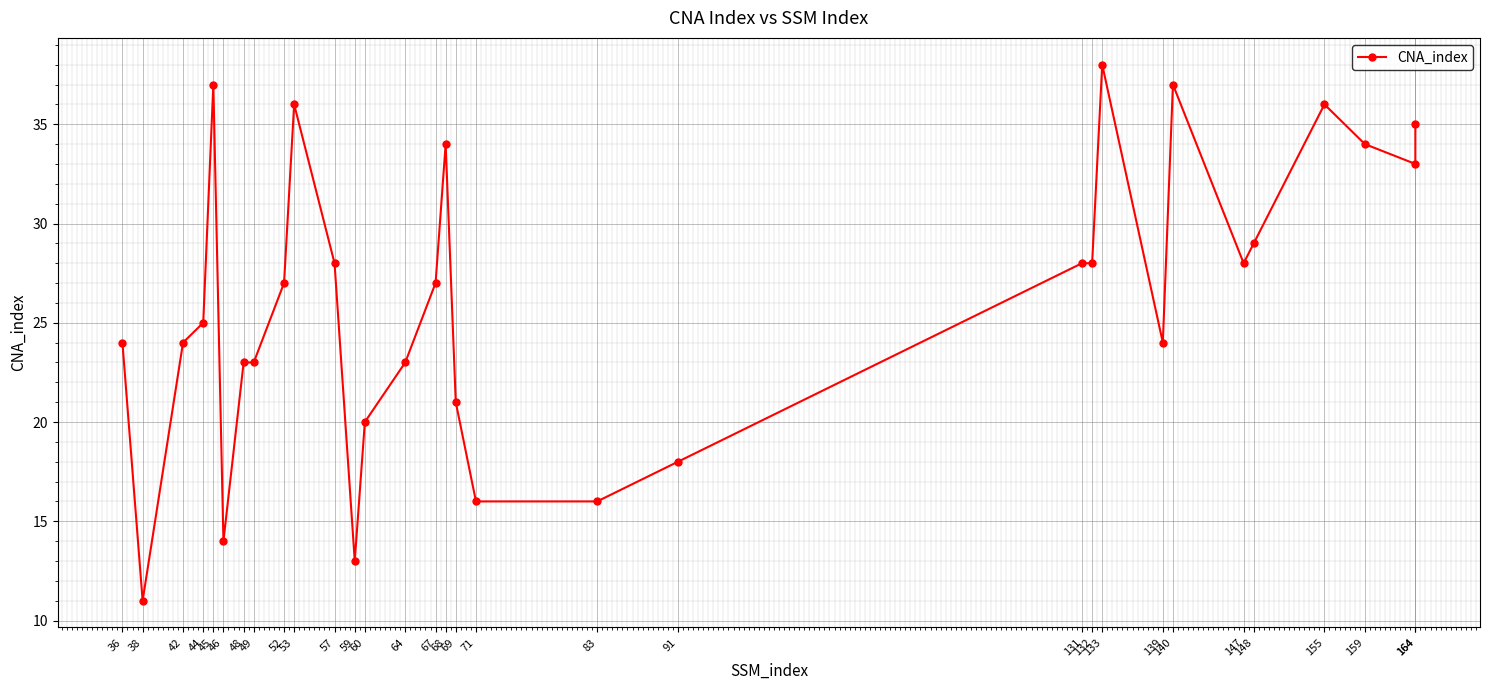

Reading right to left, transcribe all the data shown in this chart.

164=35	164=33	159=34	155=36	148=29	147=28	140=37	139=24	133=38	132=28	131=28	91=18	83=16	71=16	69=21	68=34	67=27	64=23	60=20	59=13	57=28	53=36	52=27	49=23	48=23	46=14	45=37	44=25	42=24	38=11	36=24